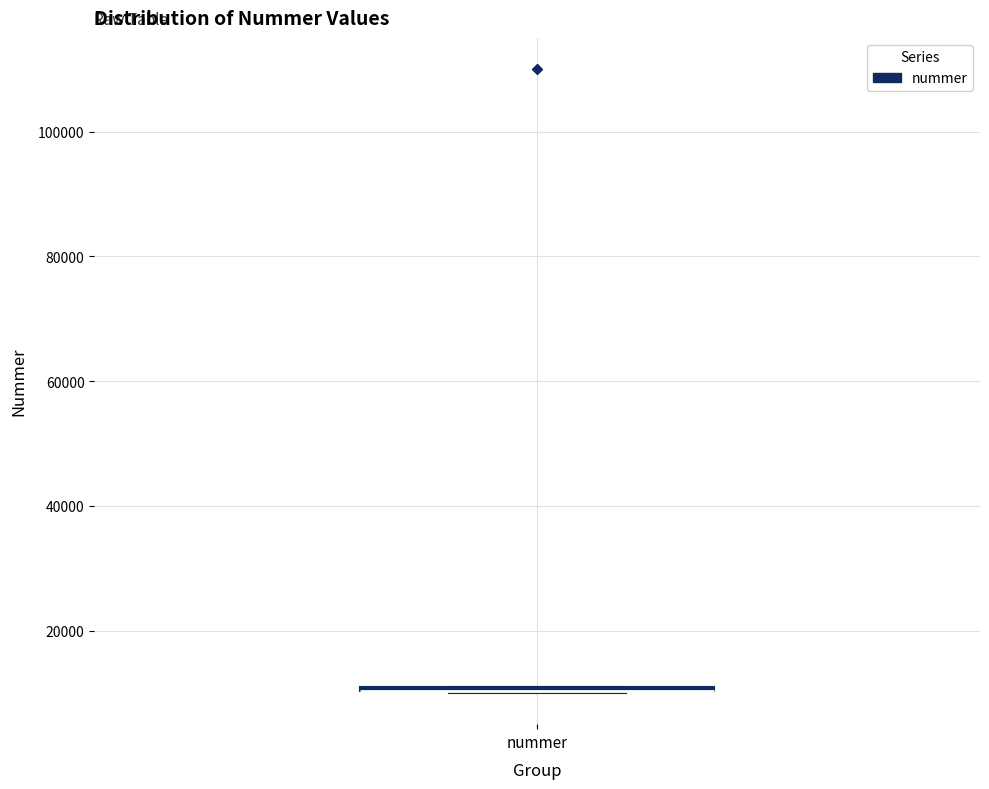

Where is the lower edge of the box for nummer on the y-axis? The values are not printed on the chart, so give them approximately, as read against the axis.

10000